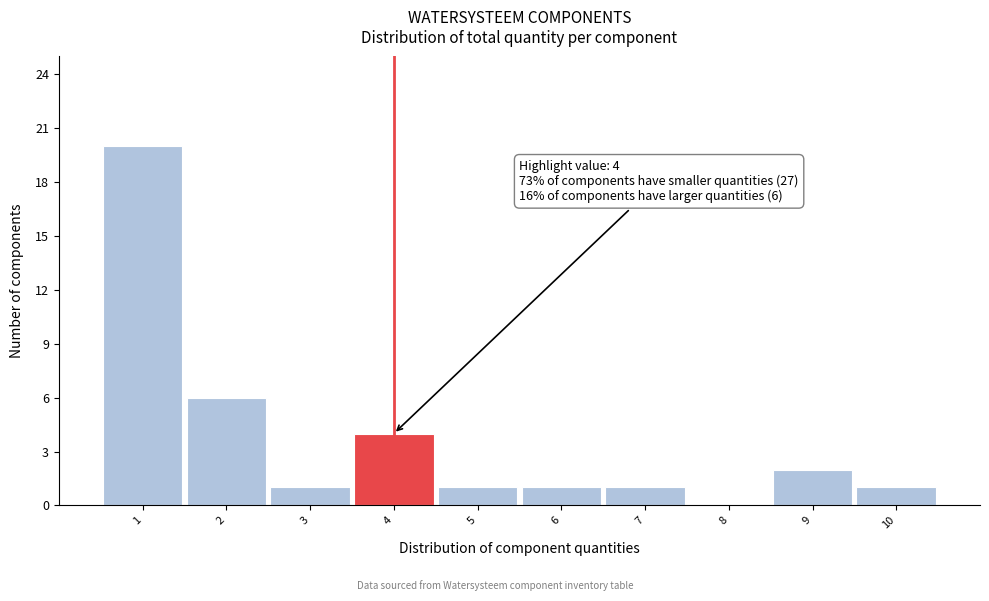

Which range on the x-axis has the tallest bar?

0.5 to 1.5